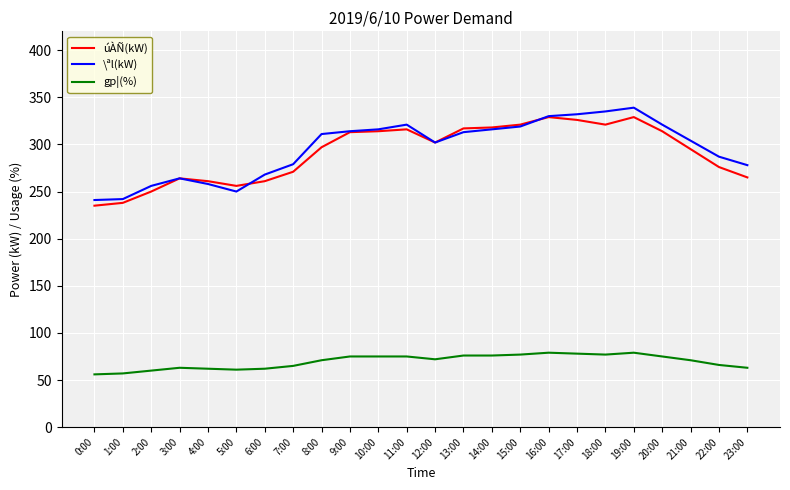

True or false: gp¦(%) and \ªl(kW) intersect in this chart.

False